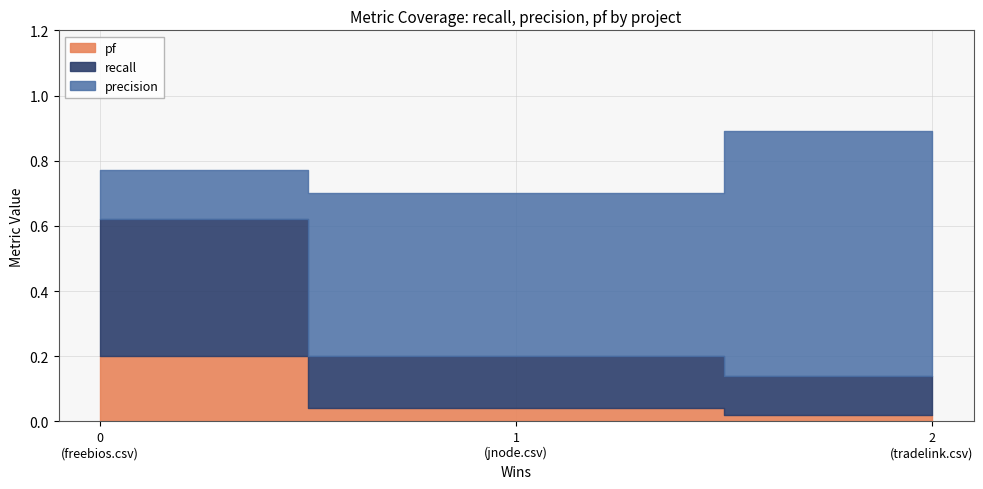

What is the average value of the precision series?

0.5